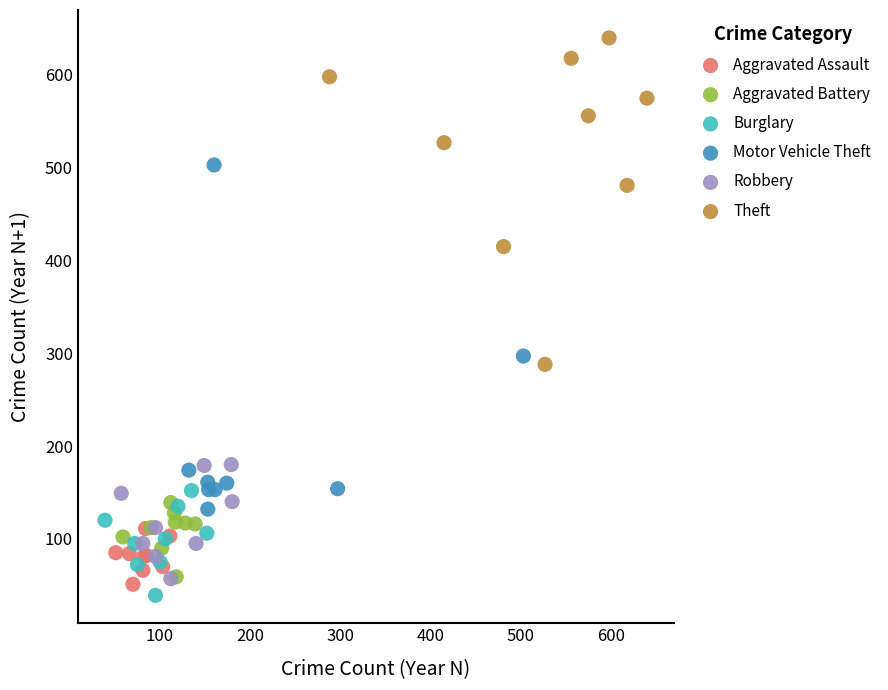

What are all the series names shown in the legend?

Aggravated Assault, Aggravated Battery, Burglary, Motor Vehicle Theft, Robbery, Theft